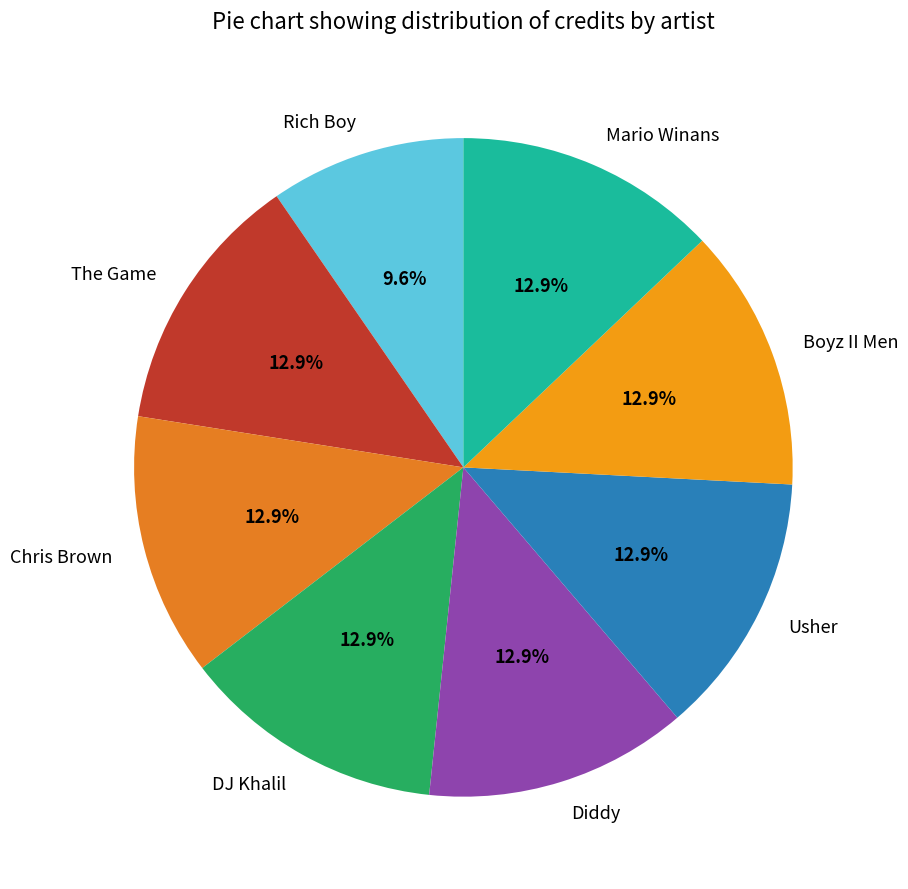

How many slices are in this pie chart?

8